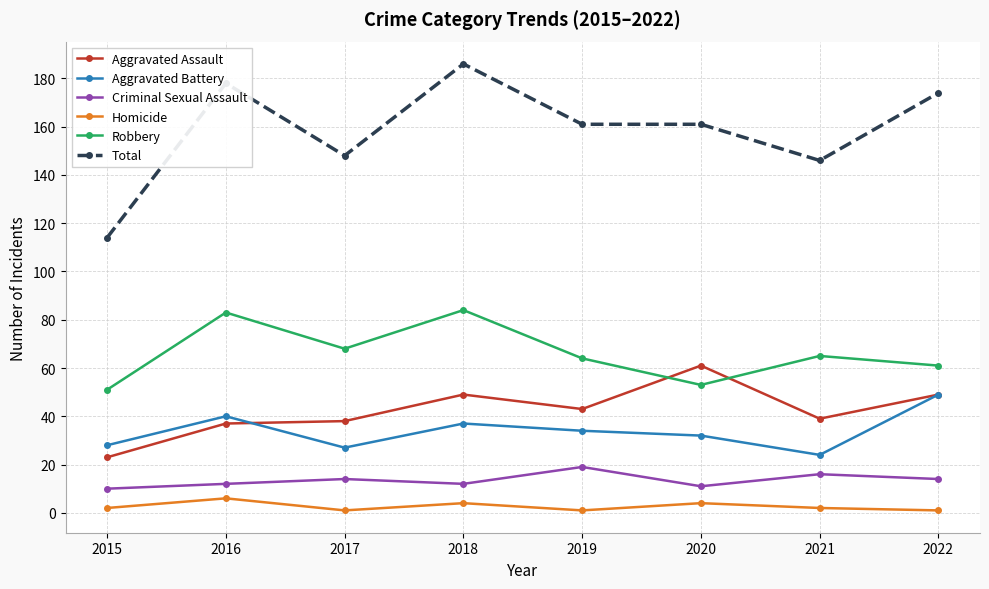

Which series has the largest total across all categories?

Total